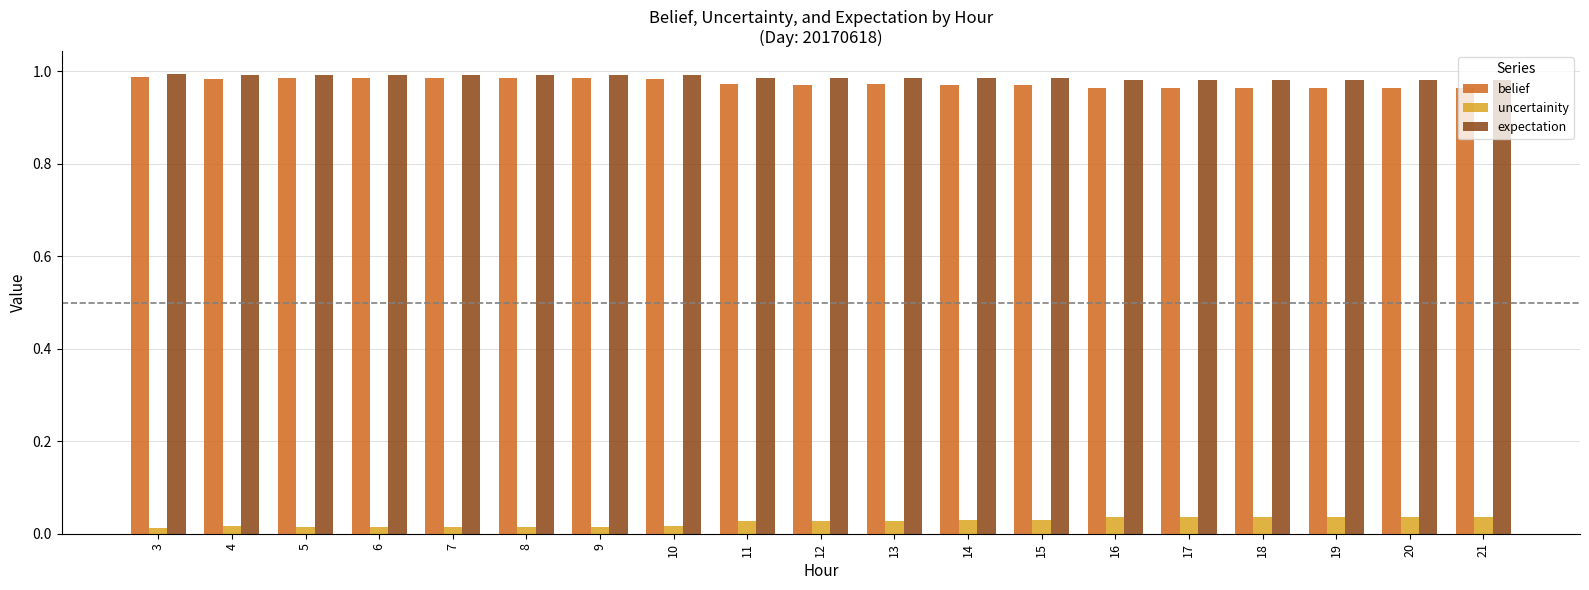

The value of belief at 10 is 1.4. True or false?

False